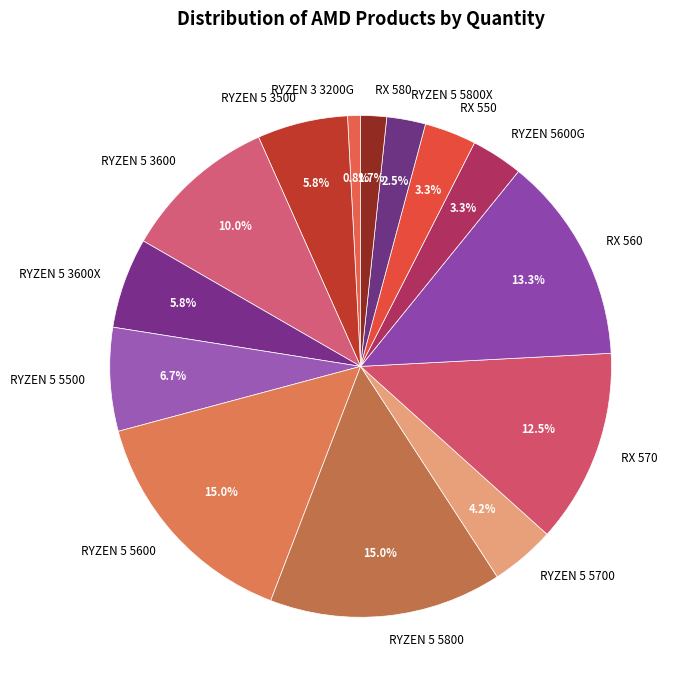

Count the number of slices in the pie.

14